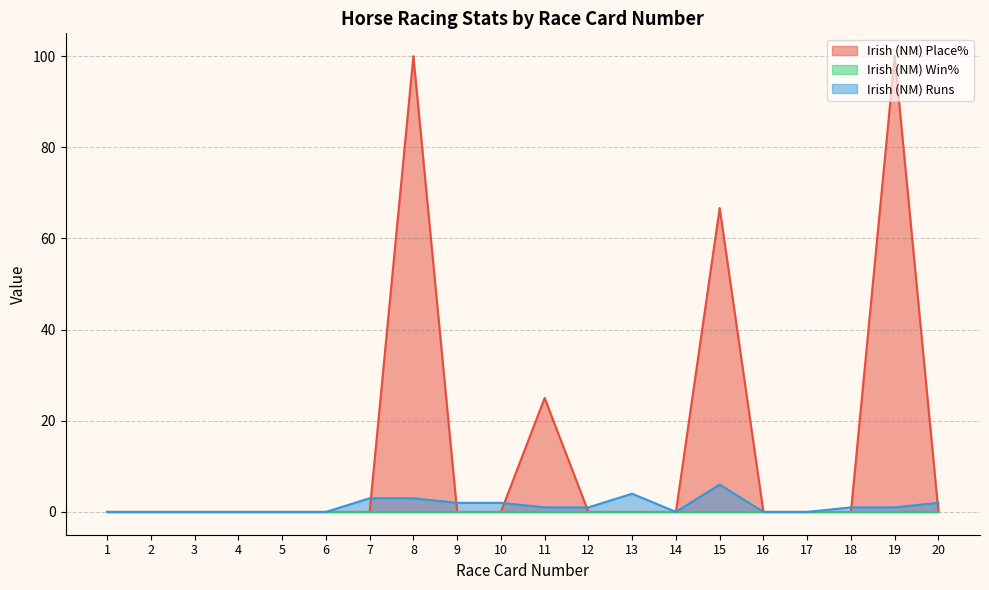

What is the maximum value for Irish (NM) Runs?

6.0